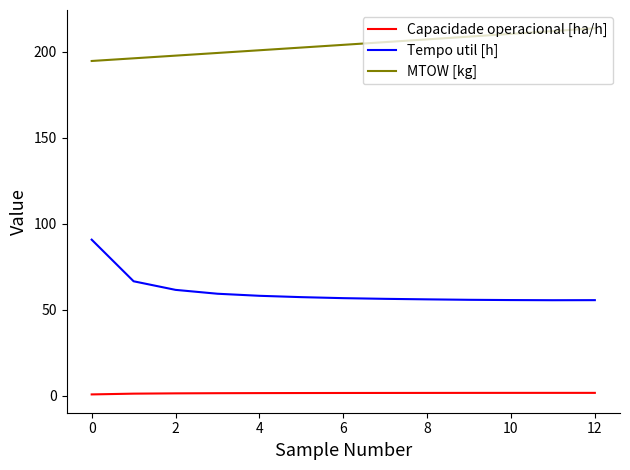

Which series has the largest total across all categories?

MTOW [kg]